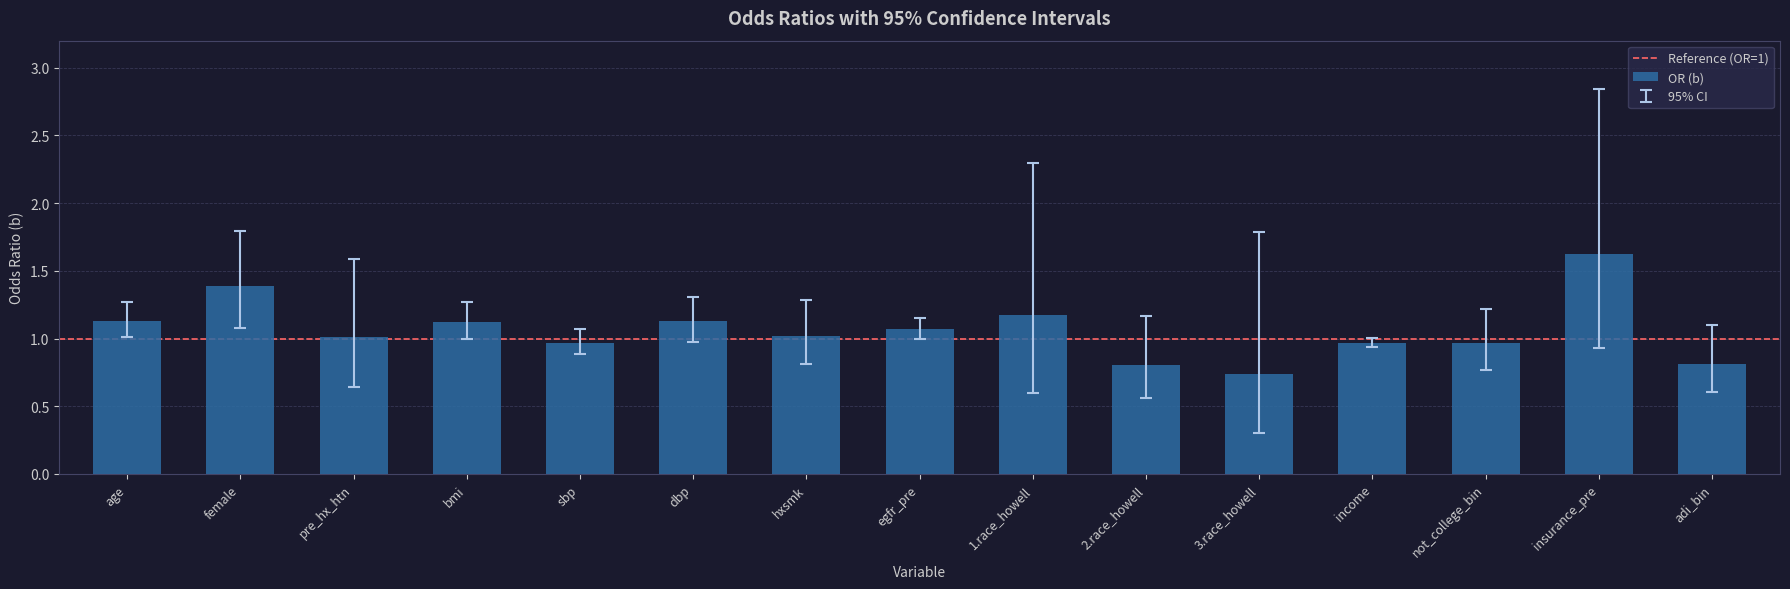

What is the approximate value at income?

1.0